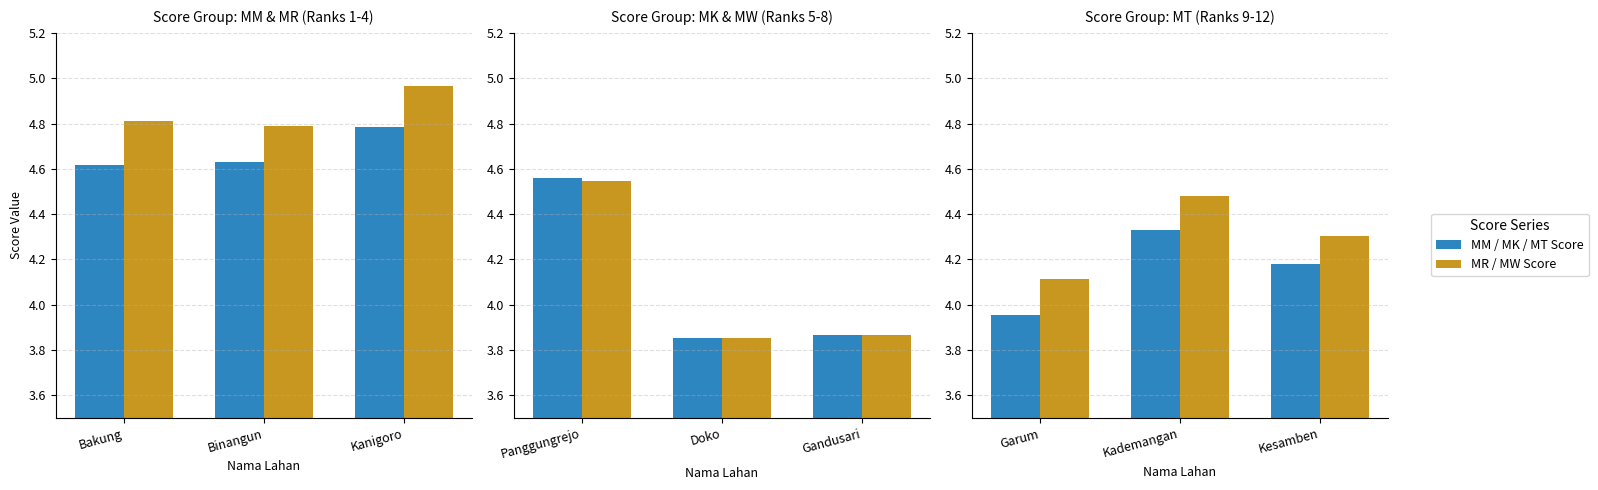

What is the label of the 3rd bar from the left?

Kesamben